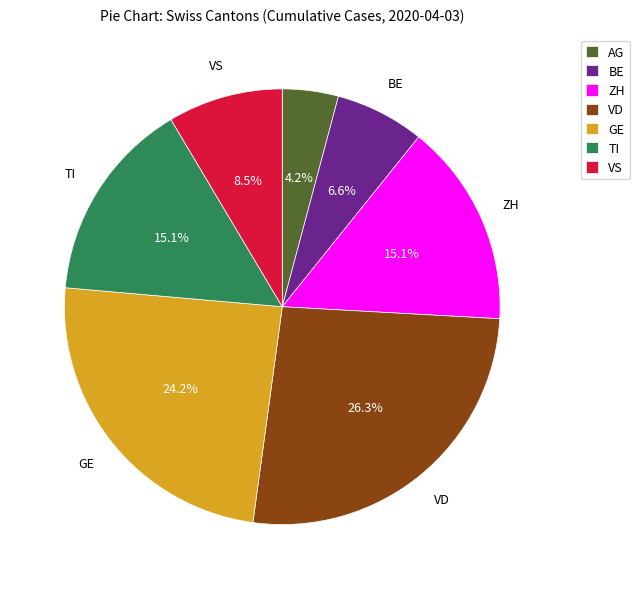

Is it true that BE is 7% of the pie?

True